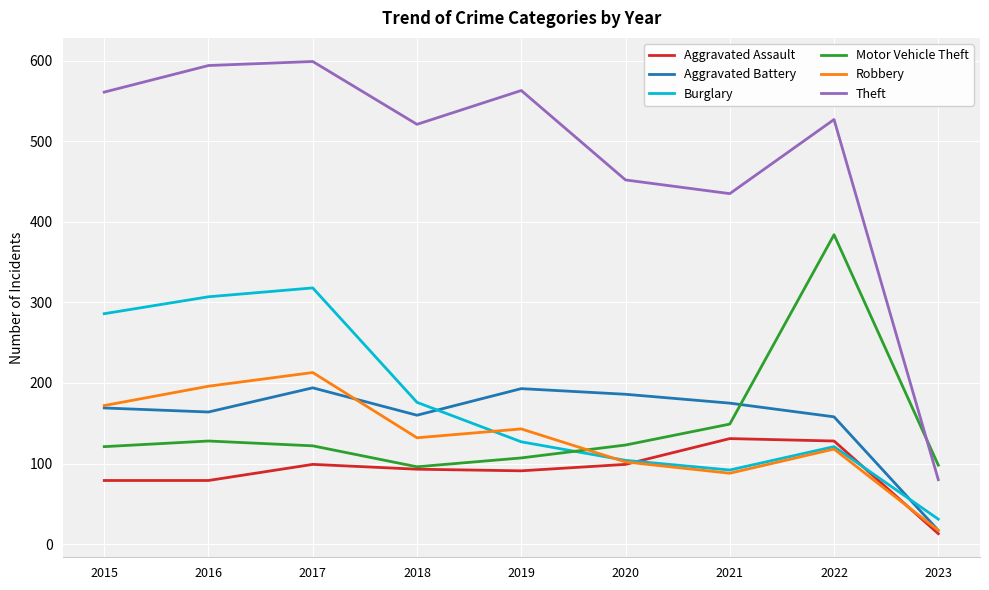

What is the difference between the maximum and minimum values in the Burglary series?

287